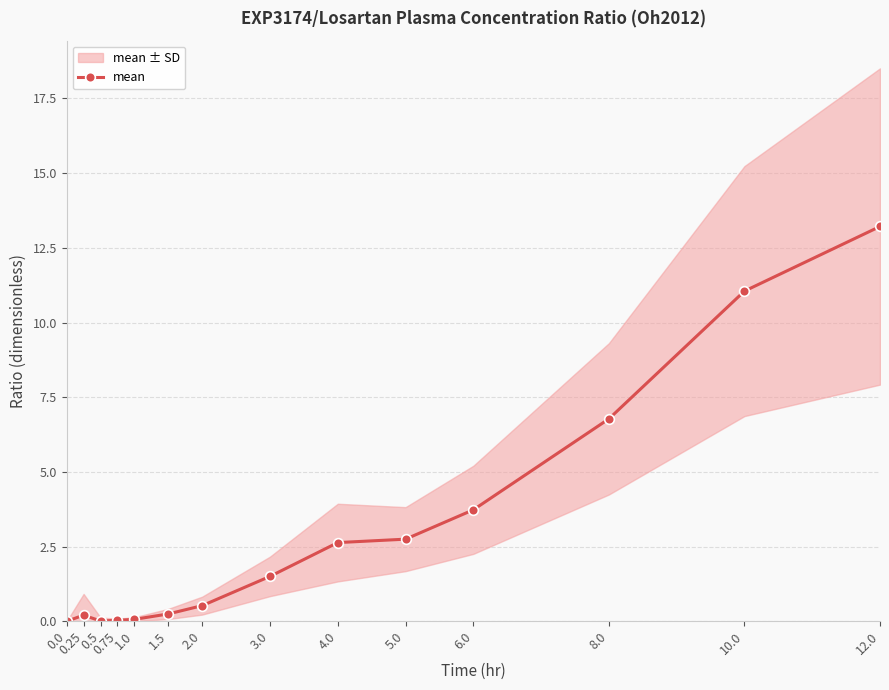

Reading left to right, list all the values displayed in this chart.

0.0=0.0	0.25=0.2	0.5=0.0	0.75=0.0	1.0=0.1	1.5=0.2	2.0=0.5	3.0=1.5	4.0=2.6	5.0=2.7	6.0=3.7	8.0=6.8	10.0=11.1	12.0=13.2